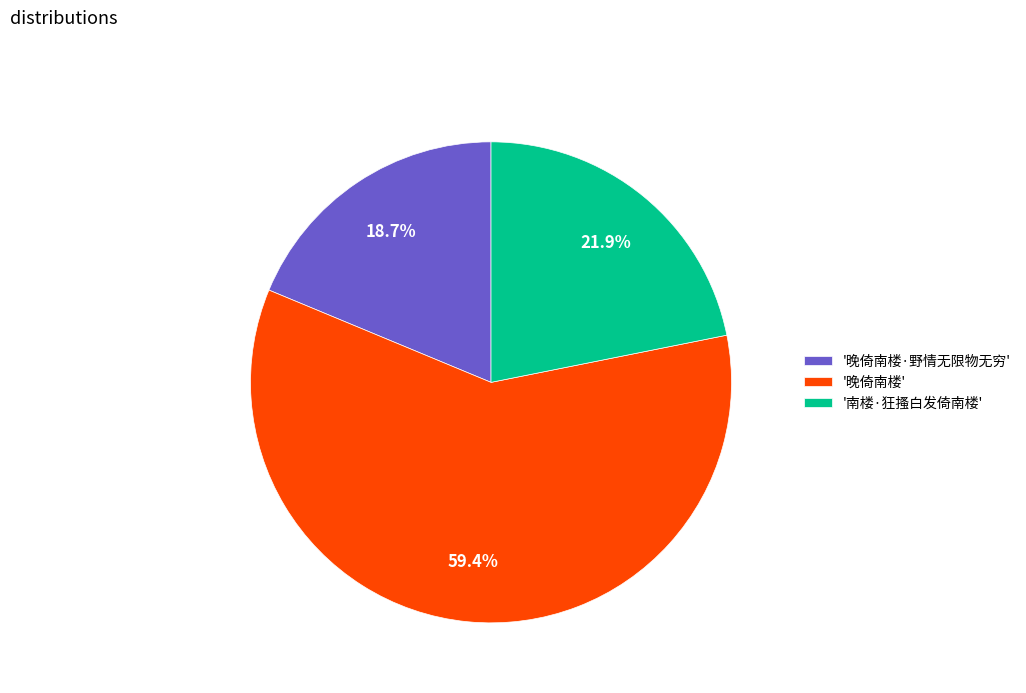

Which category has the smallest portion of the pie?

'晚倚南楼·野情无限物无穷'